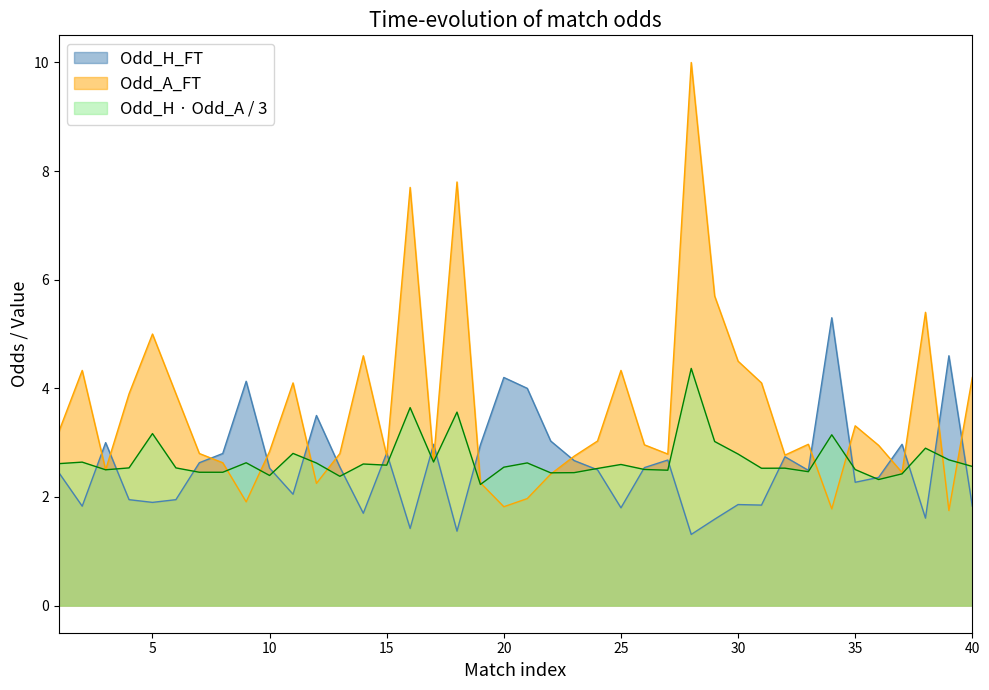

Which series has the largest total across all categories?

Odd_A_FT